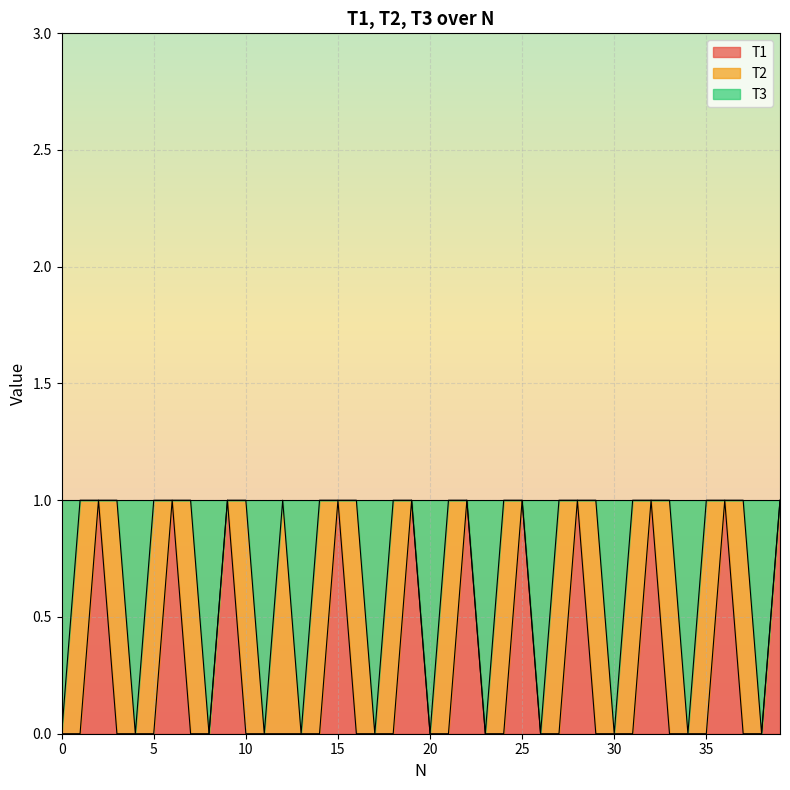

What value does the T3 series have at 19?

1